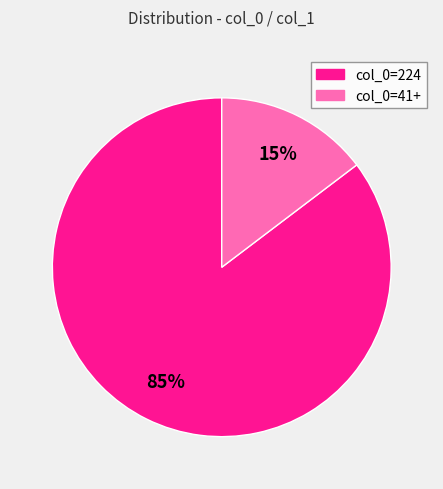

Is there any slice that represents more than half of the pie?

Yes